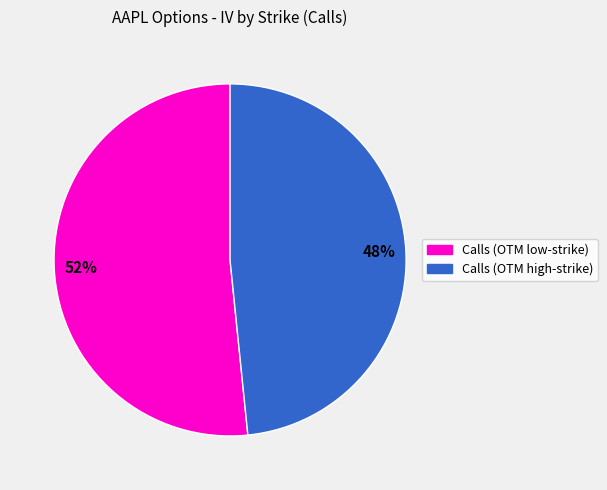

Rank the categories by value from highest to lowest.

Calls (OTM low-strike), Calls (OTM high-strike)